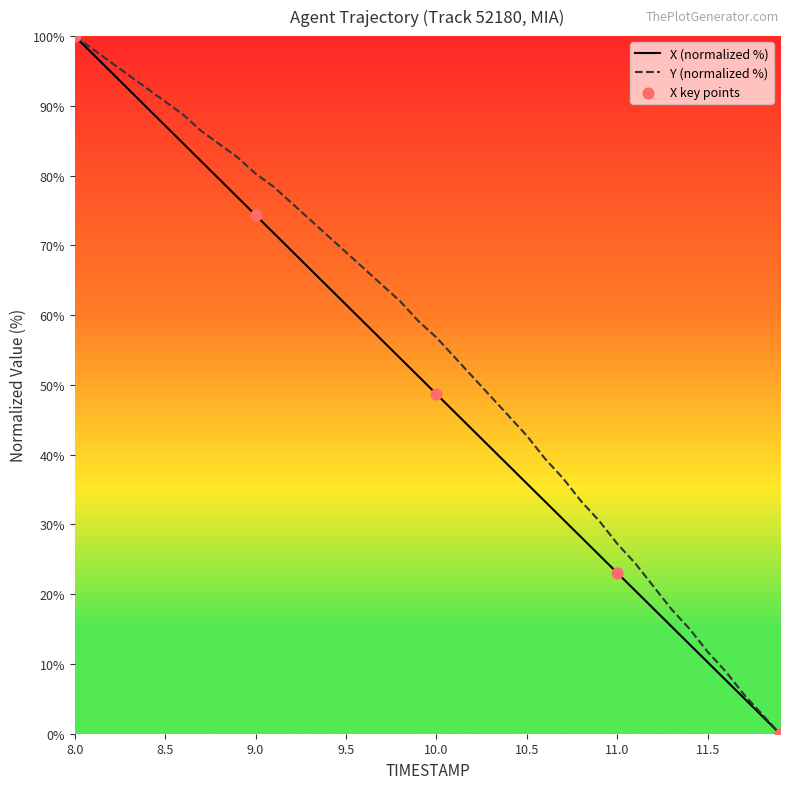

List the series in order of their overall mean, lowest first.

X (normalized %), Y (normalized %)